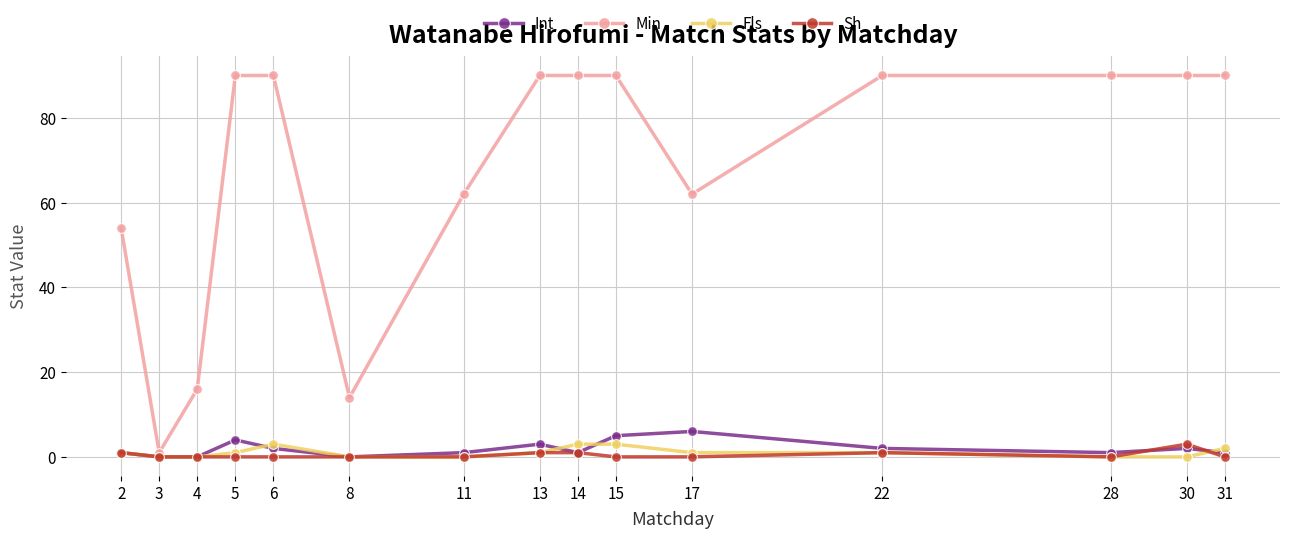

True or false: Fls and Min cross at least once.

False